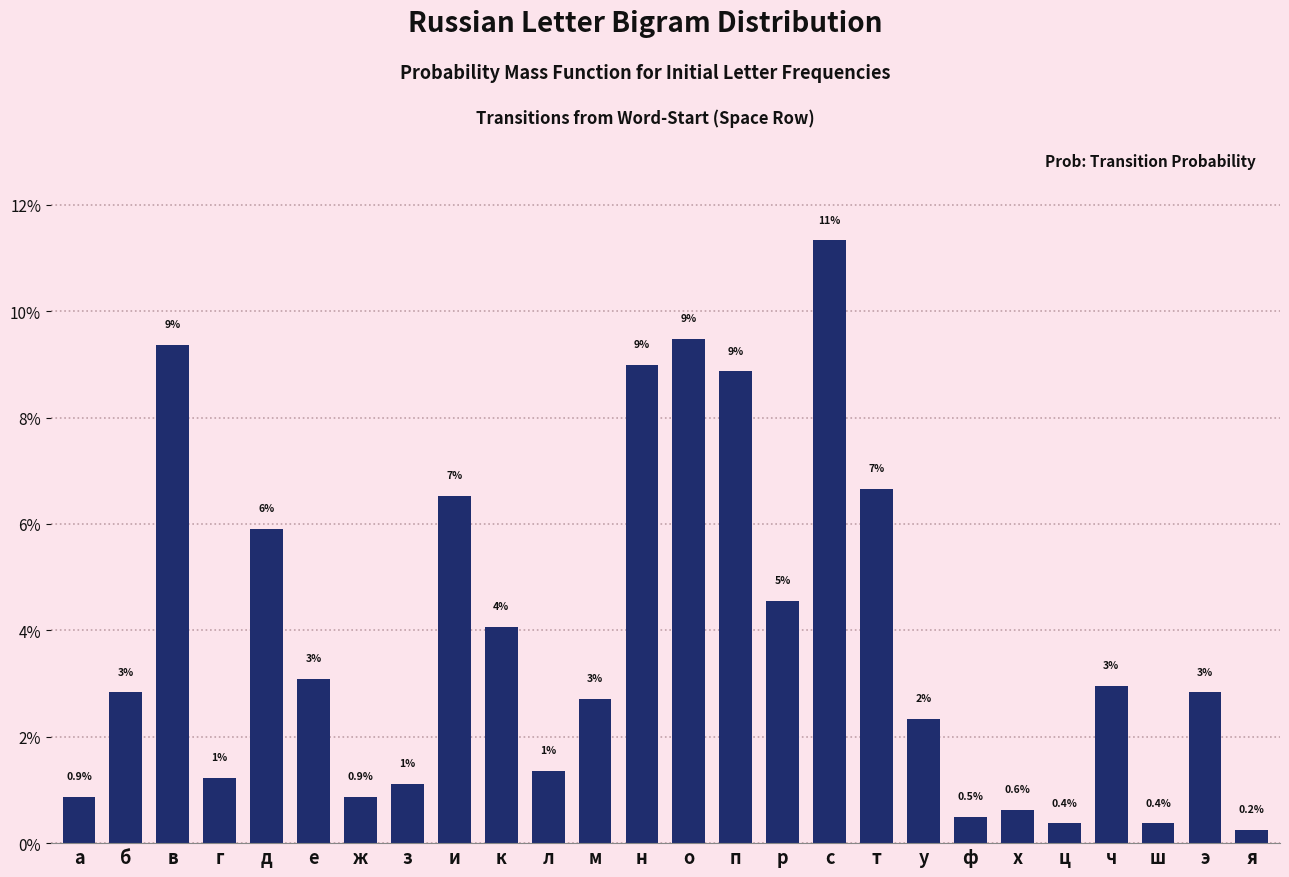

Which category has the lowest value across all series?

я